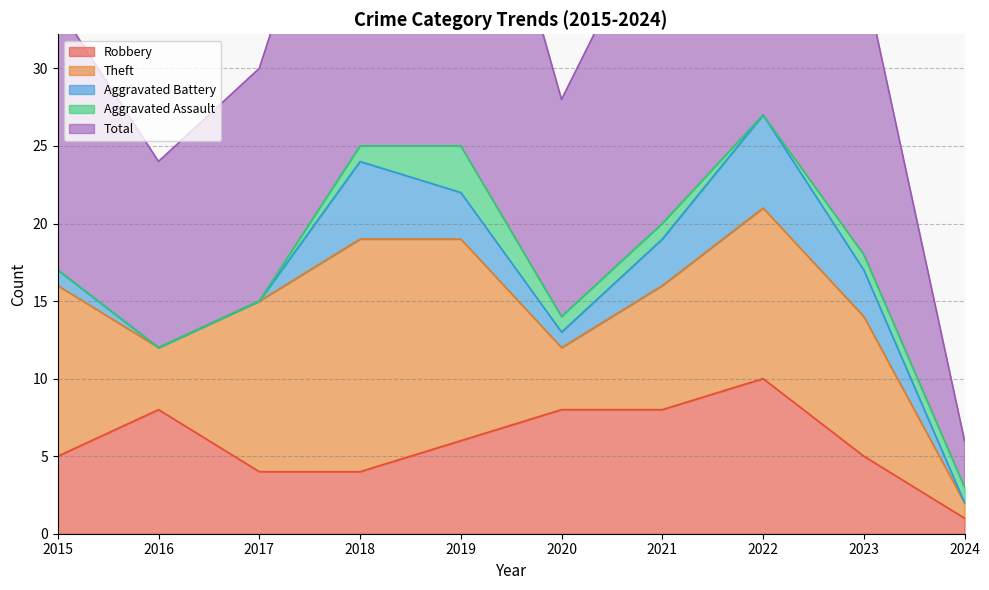

The Aggravated Battery series shows -2 at 2024. True or false?

False